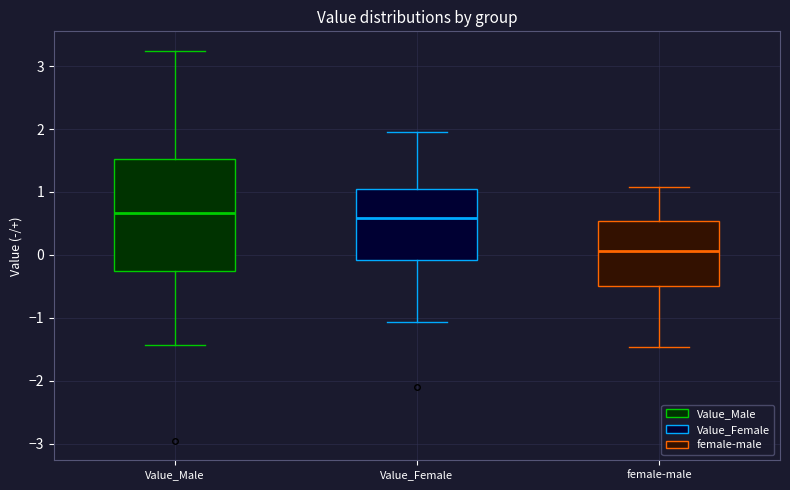

Where is the lower edge of the box for Value_Female on the y-axis? The values are not printed on the chart, so give them approximately, as read against the axis.

-0.1